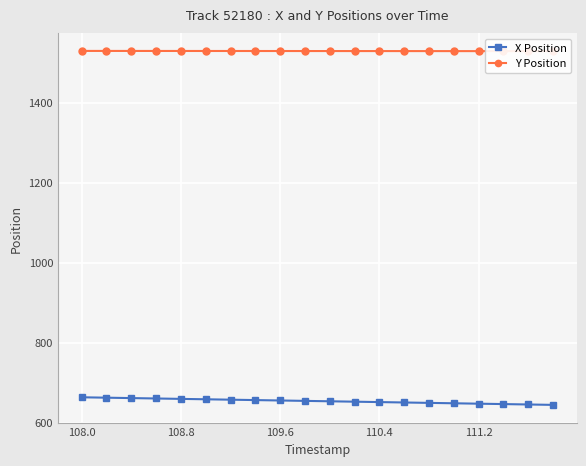

What is the lowest value of the Y Position series?

1528.8